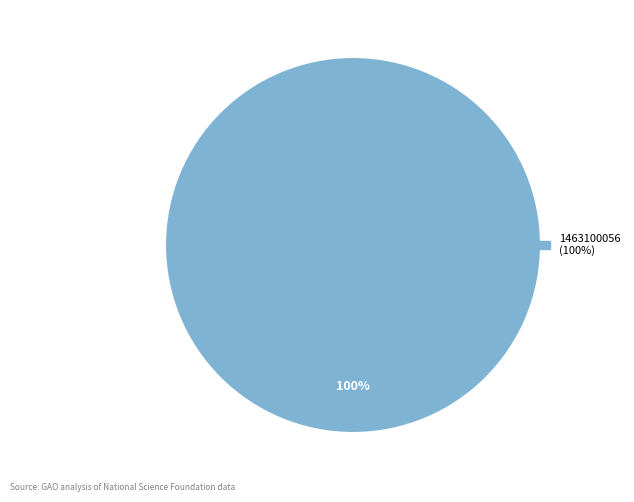

Does any single category account for the majority?

Yes